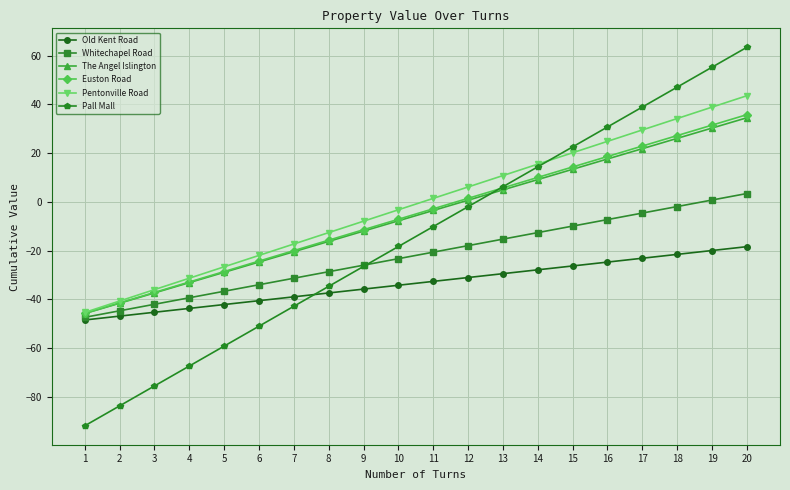

Where does the Whitechapel Road series first go above -20?

12